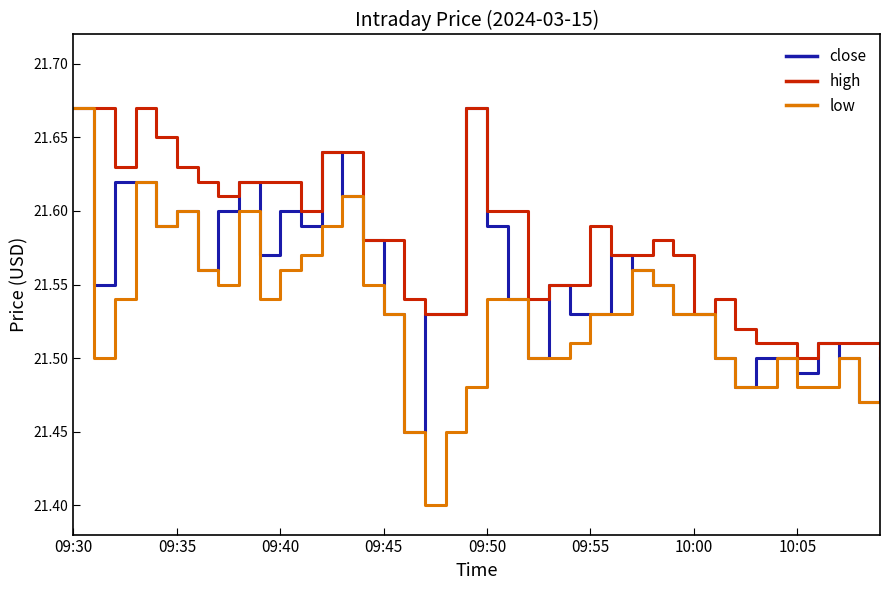

What is the difference between the maximum and minimum values in the close series?

0.2